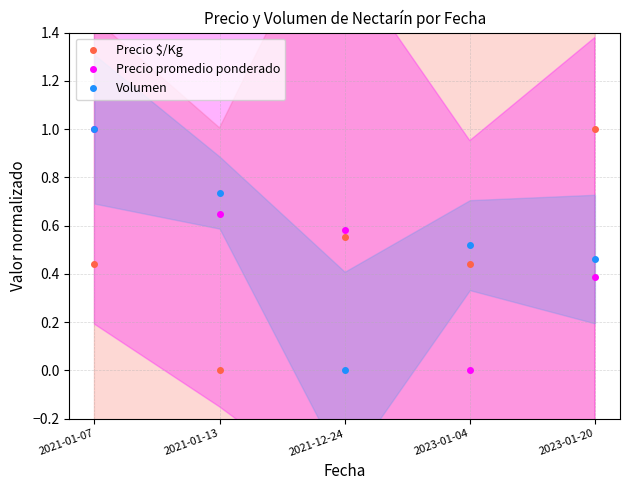

Between 2021-01-13 and 2023-01-20, which is larger?

2023-01-20